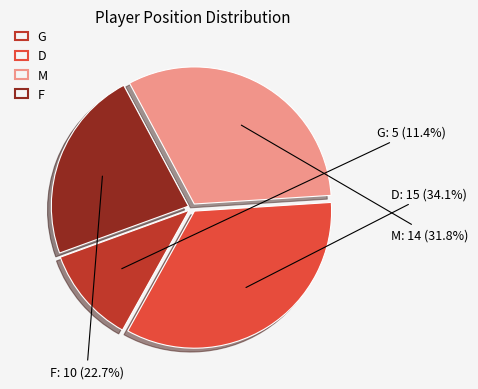

To the nearest percent, what is the difference between the largest and smallest slice percentages?

23%